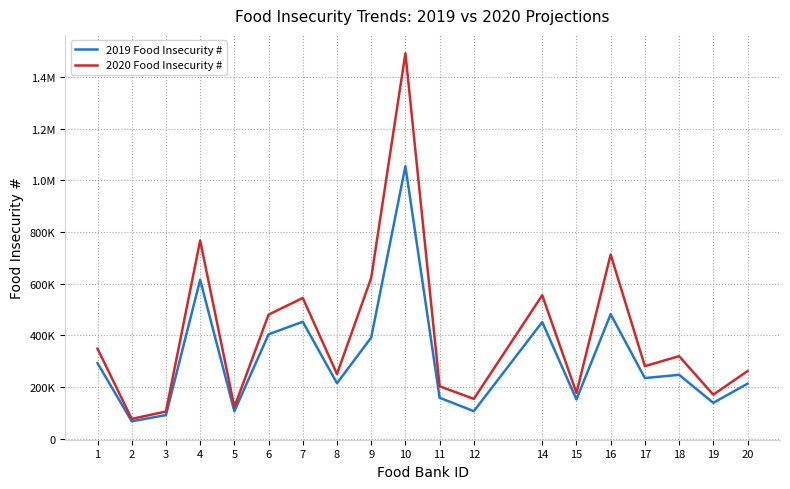

In 2020 Food Insecurity #, how many points are higher than both neighbors (excluding endpoints)?

6